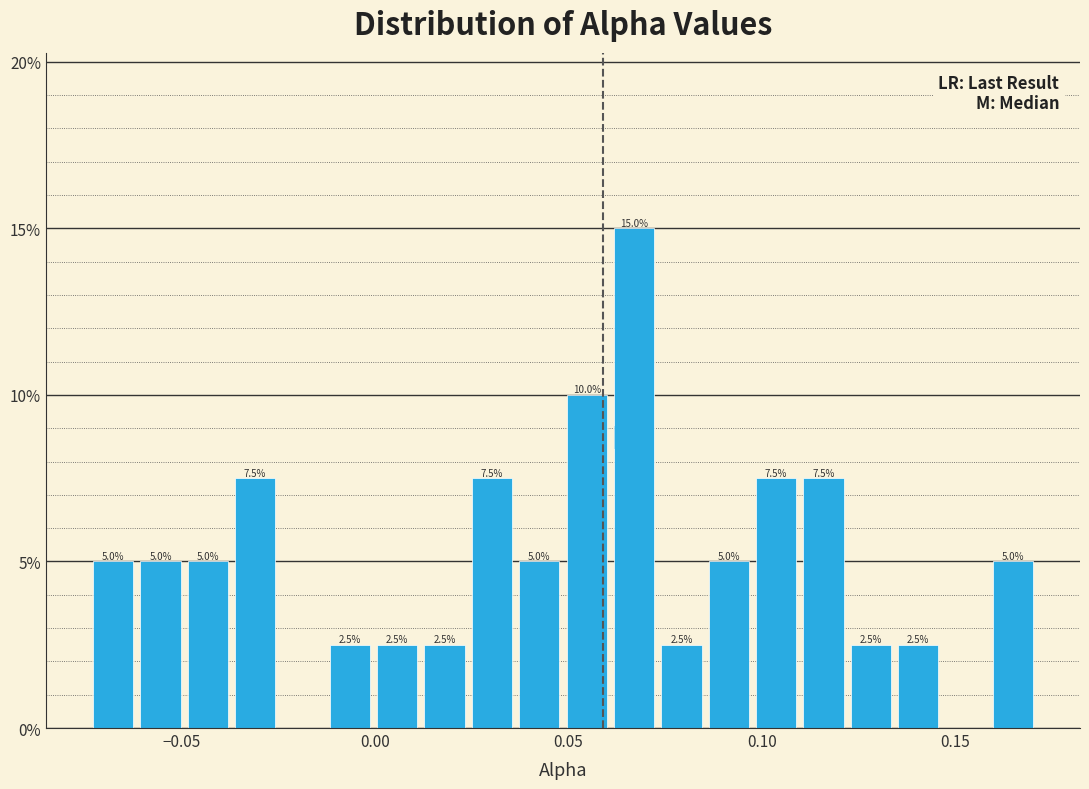

Read against the x-axis, roughly where is the centre of the tallest bar?

0.065